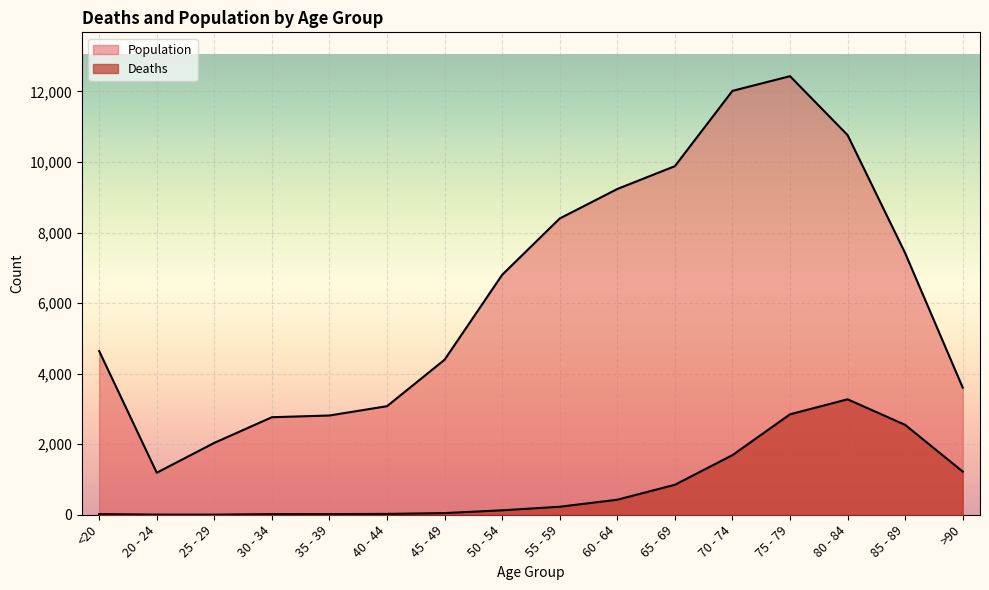

List the labels in order of Deaths value, smallest first.

25 - 29, 20 - 24, 30 - 34, <20, 35 - 39, 40 - 44, 45 - 49, 50 - 54, 55 - 59, 60 - 64, 65 - 69, >90, 70 - 74, 85 - 89, 75 - 79, 80 - 84